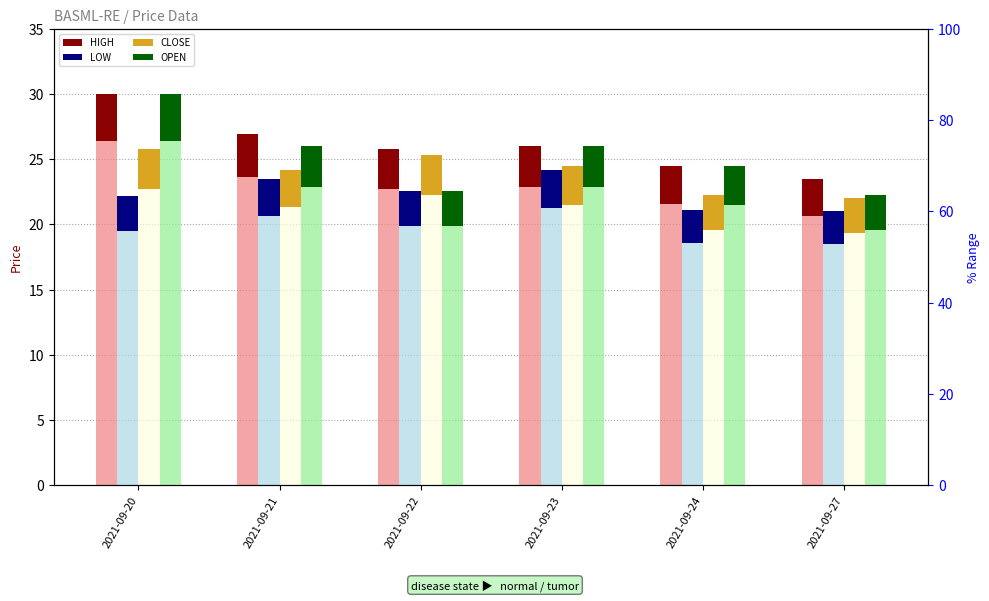

Reading left to right, what are all the values shown in this chart?

HIGH: 30.0	26.9	25.8	26.0	24.5	23.5
LOW: 22.1	23.5	22.6	24.1	21.1	21.1
CLOSE: 25.8	24.2	25.3	24.4	22.2	22.0
OPEN: 30.0	26.0	22.6	26.0	24.4	22.2